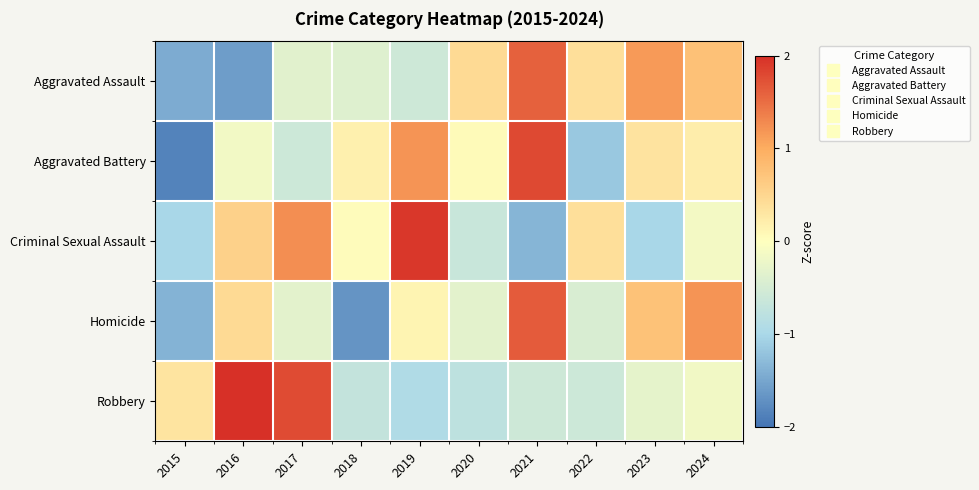

At 2016, list the series in order from largest to smallest.

Robbery, Criminal Sexual Assault, Homicide, Aggravated Battery, Aggravated Assault